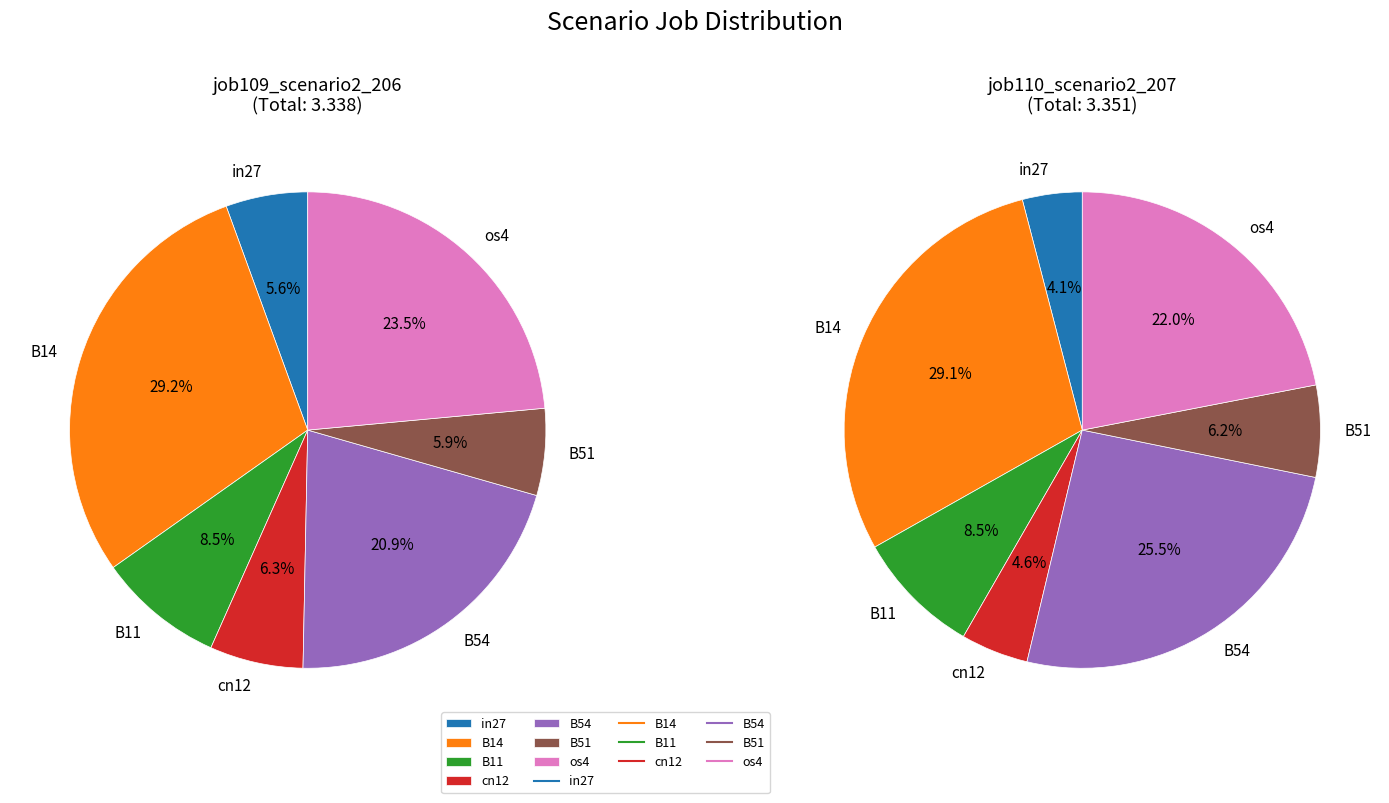

What percentage is the B11 slice, to the nearest percent?

9%